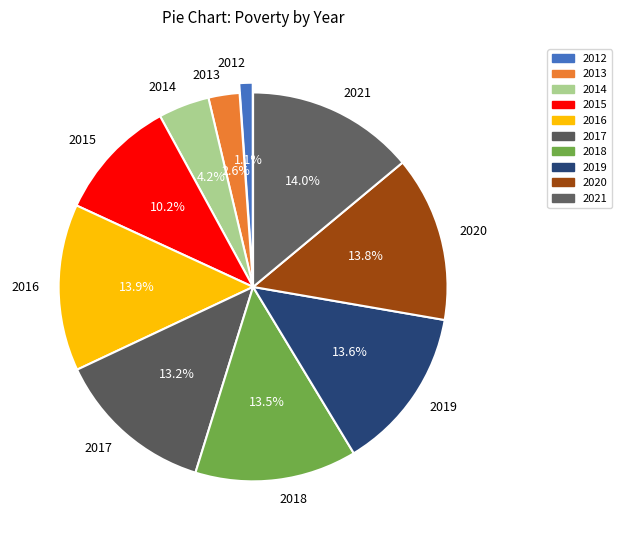

Between 2014 and 2015, which is larger?

2015